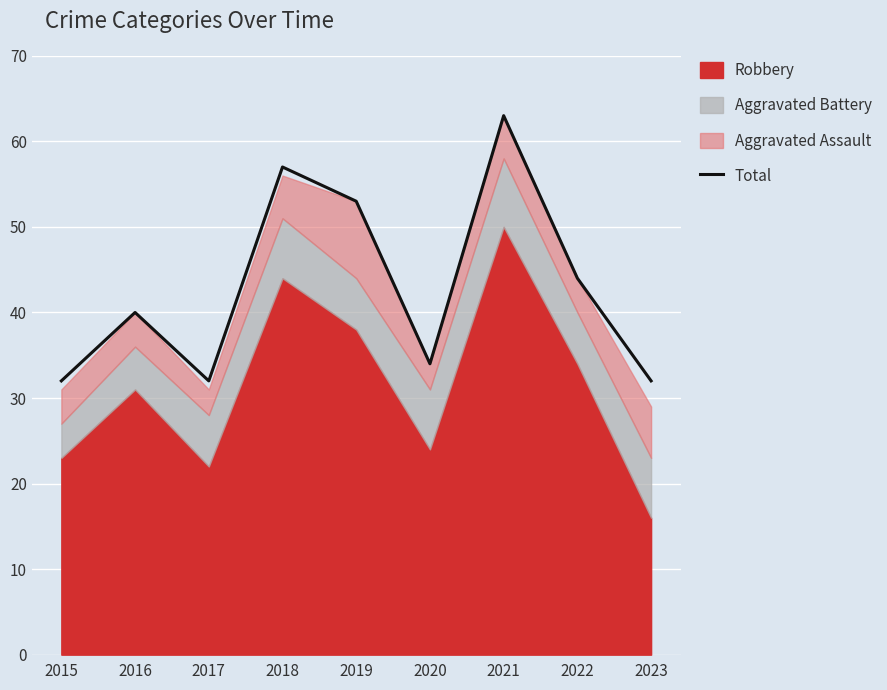

What is the value of the 6th point from the left?

34